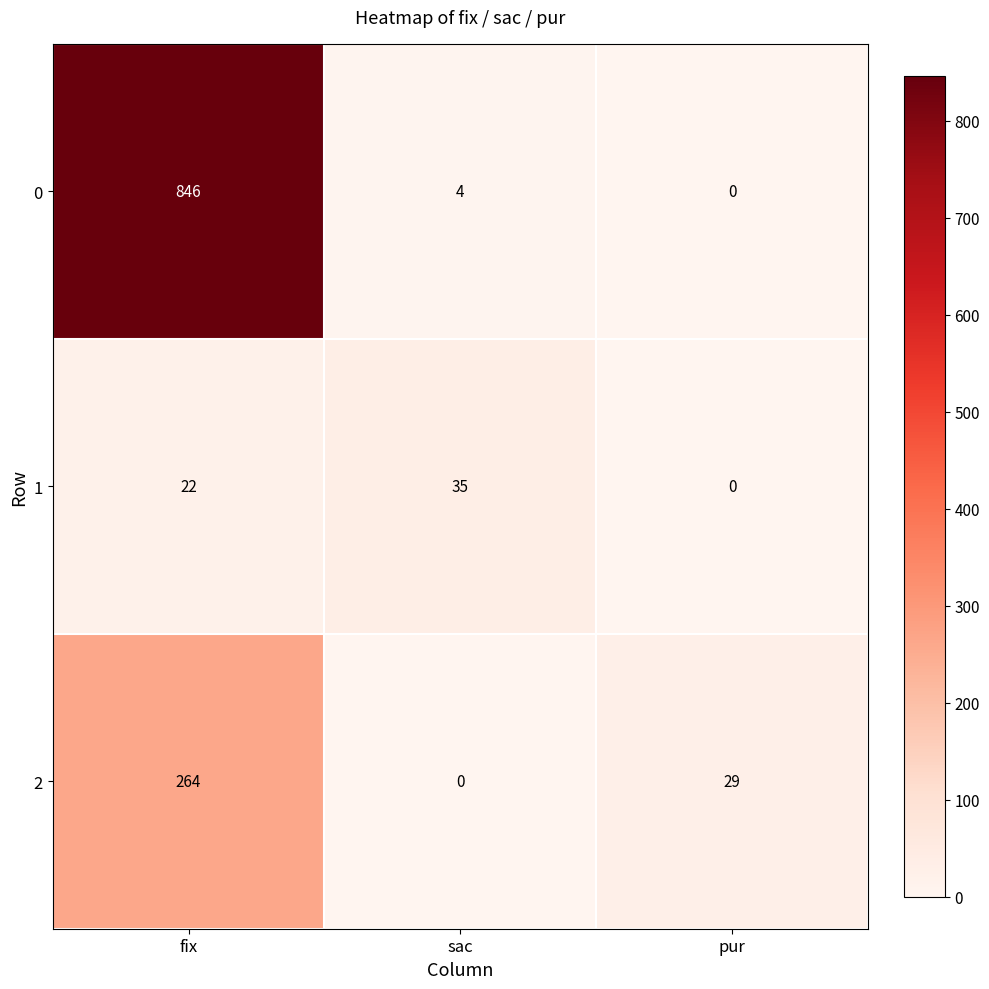

What is the spread (max minus min) of values at sac?

35